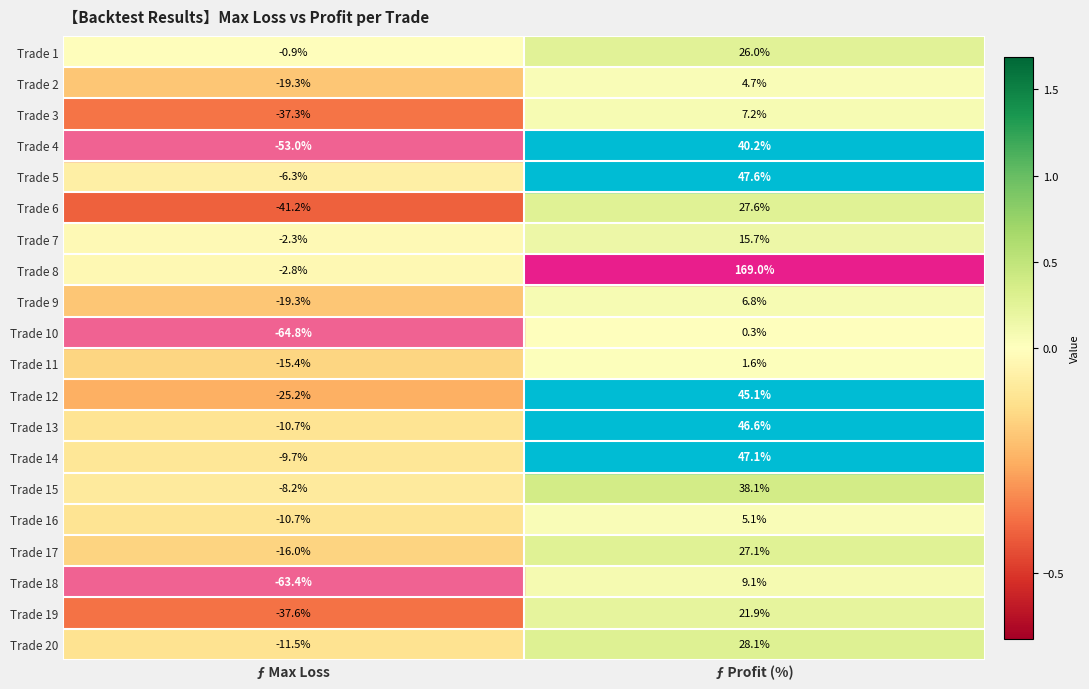

Rank the series by their maximum value, from lowest to highest.

Trade 10, Trade 11, Trade 2, Trade 16, Trade 9, Trade 3, Trade 18, Trade 7, Trade 19, Trade 1, Trade 17, Trade 6, Trade 20, Trade 15, Trade 4, Trade 12, Trade 13, Trade 14, Trade 5, Trade 8